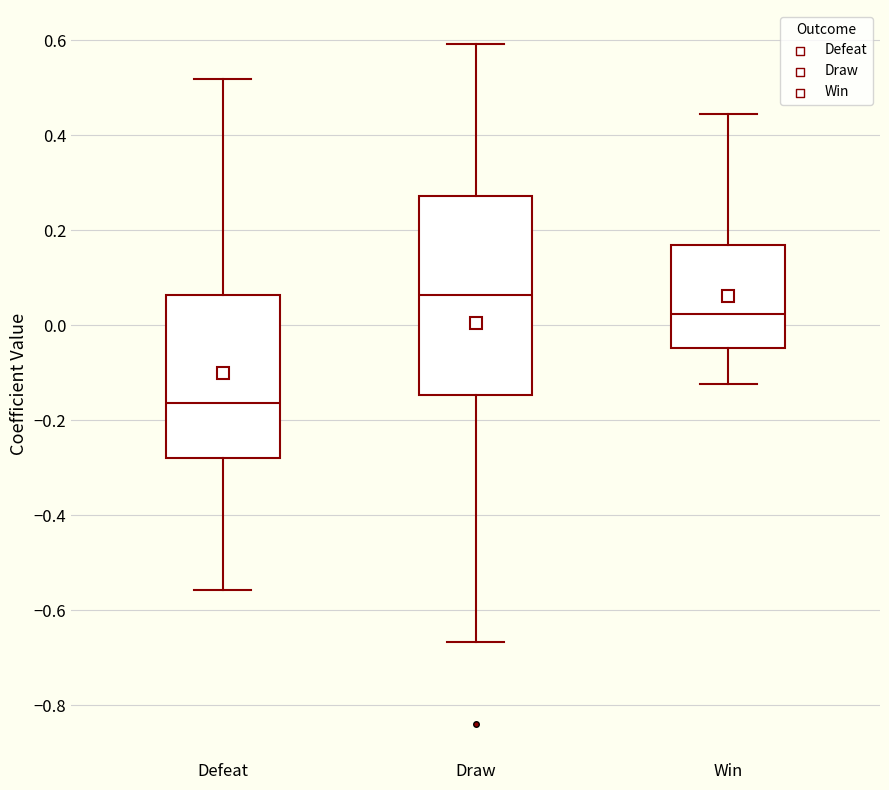

Where does the lower whisker of the box for Defeat end on the y-axis? The values are not printed on the chart, so give them approximately, as read against the axis.

-0.56